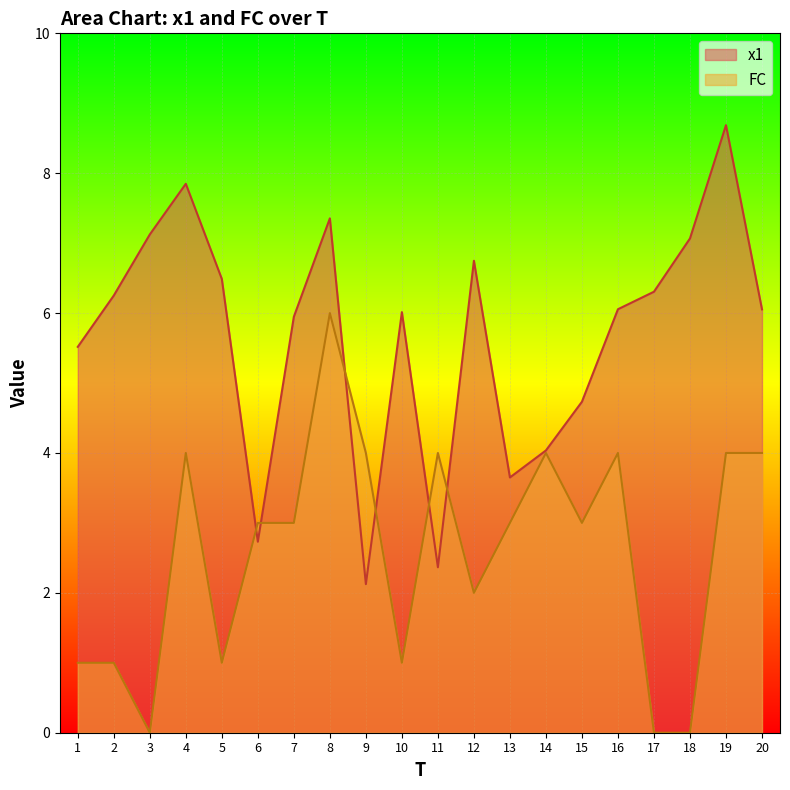

Where is the first local maximum for FC?

4